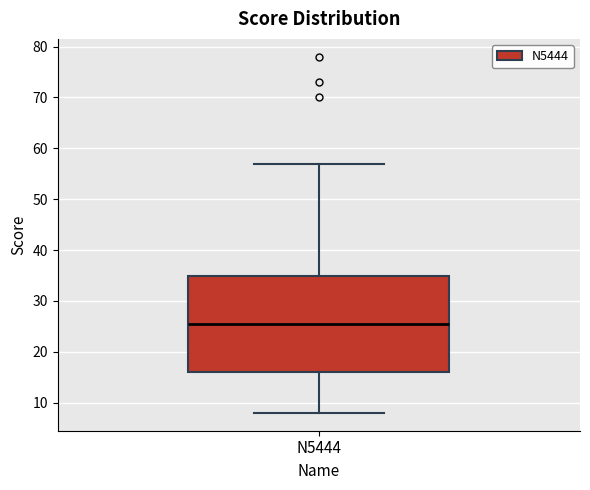

Read this box plot against the y-axis: the position of the median line, the range covered by the box, and the ends of both whiskers. The values are not printed on the chart, so give them approximately, as read against the axis.

median 26, box 16 to 35, whiskers 8 to 57